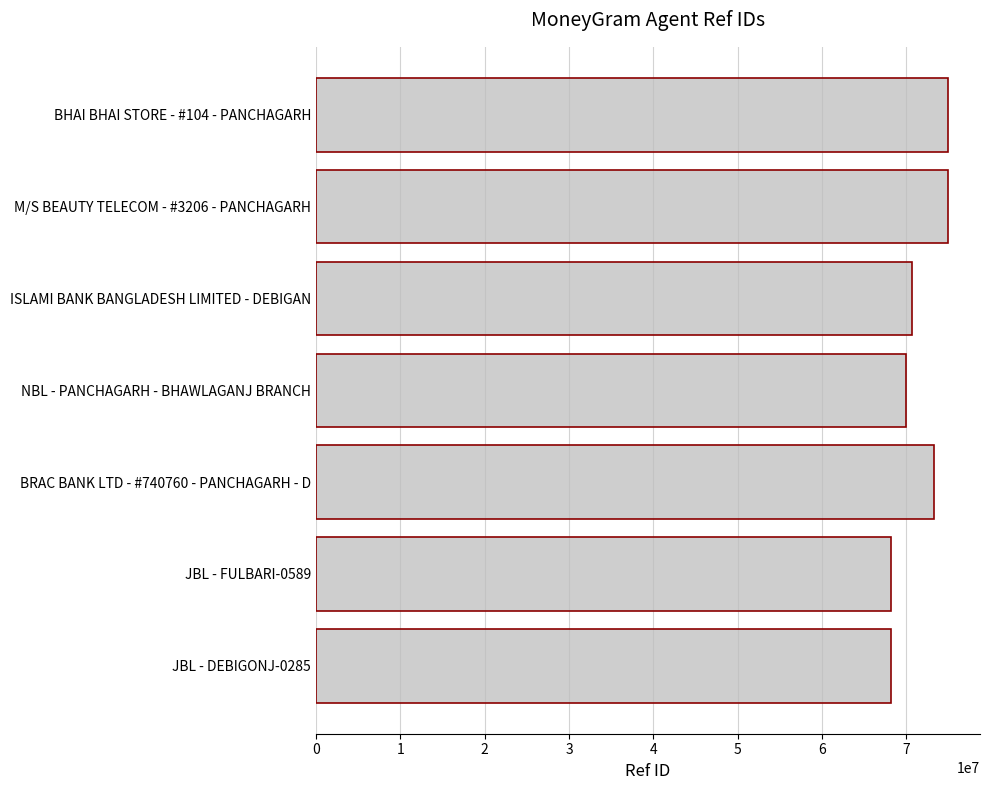

What is the sum of all values?

500213562